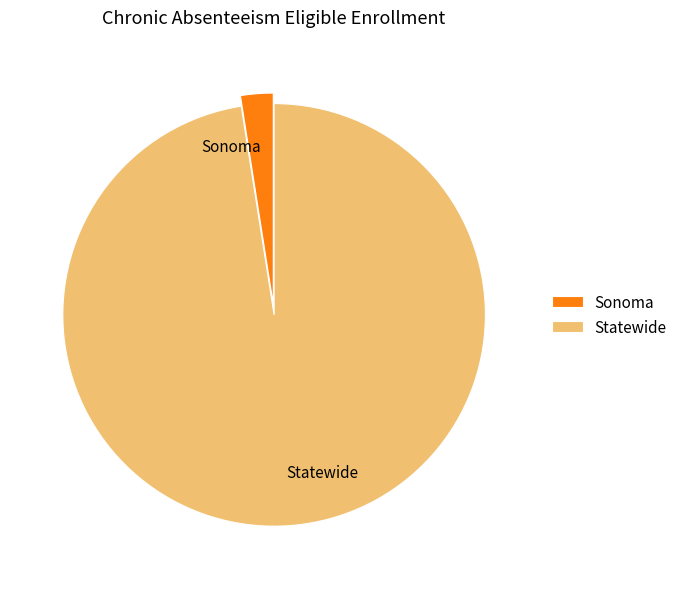

Does Statewide represent more than half of the total?

Yes